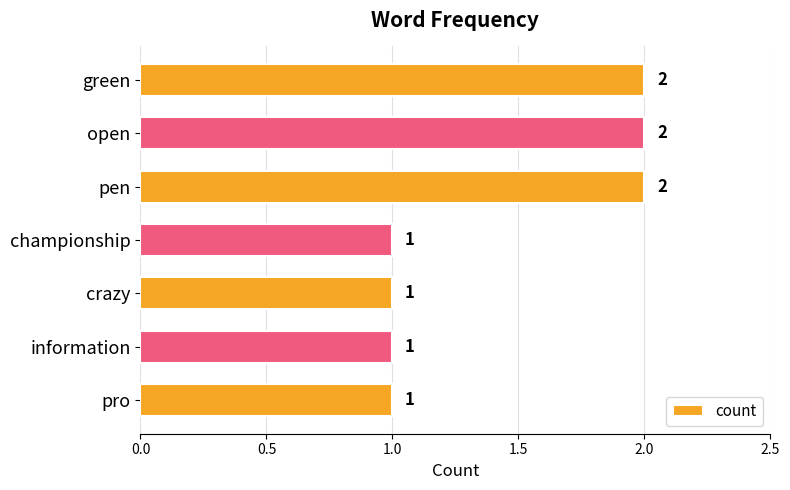

What is the value of the 6th bar from the top?

1